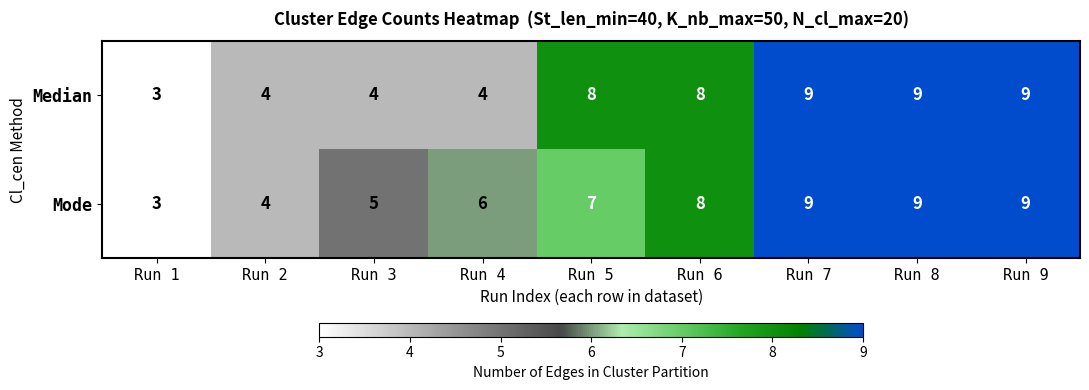

Between Run 5 and Run 9, which series saw the biggest shift?

Mode